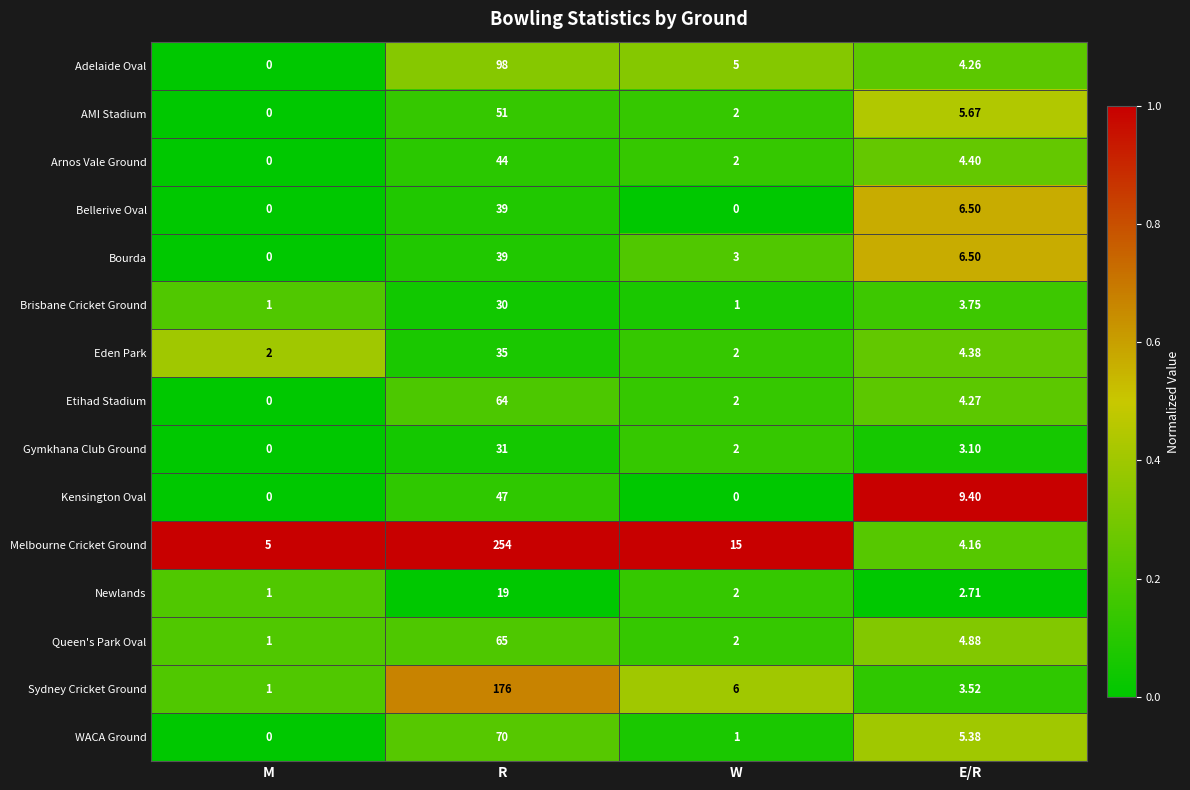

What is the greatest value displayed?

254.0